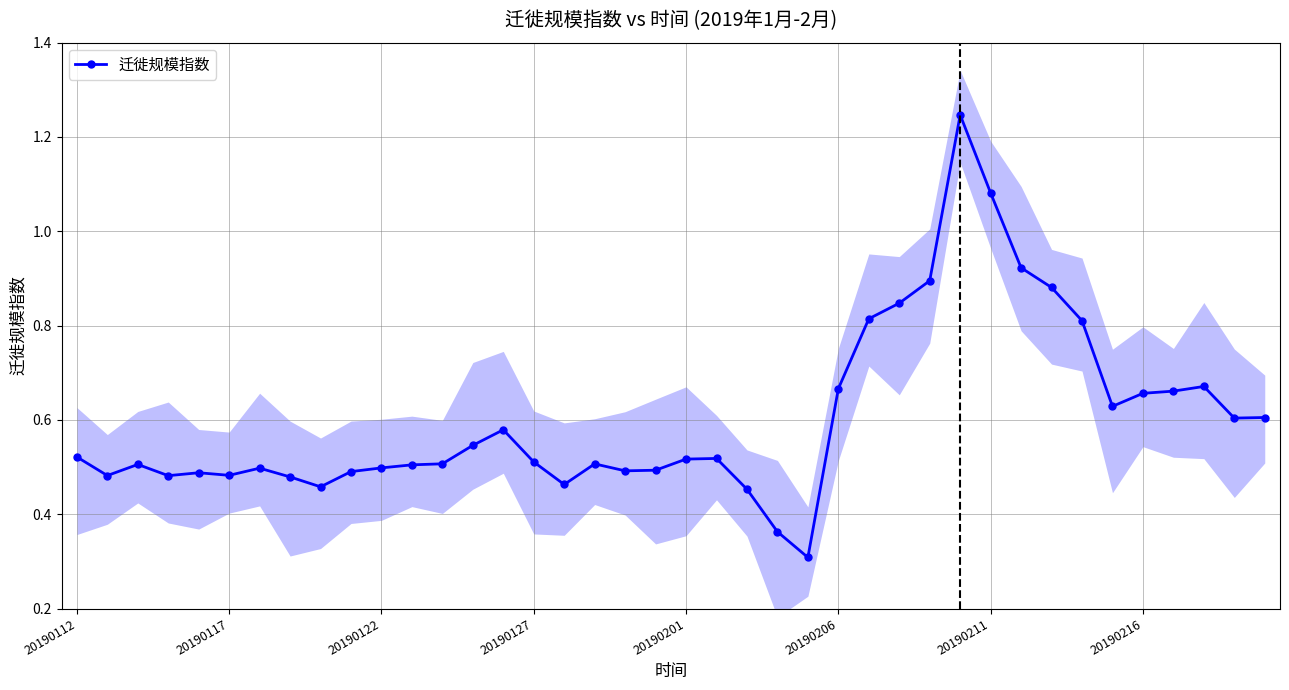

What is the difference between the values at 39 and 21?

0.1